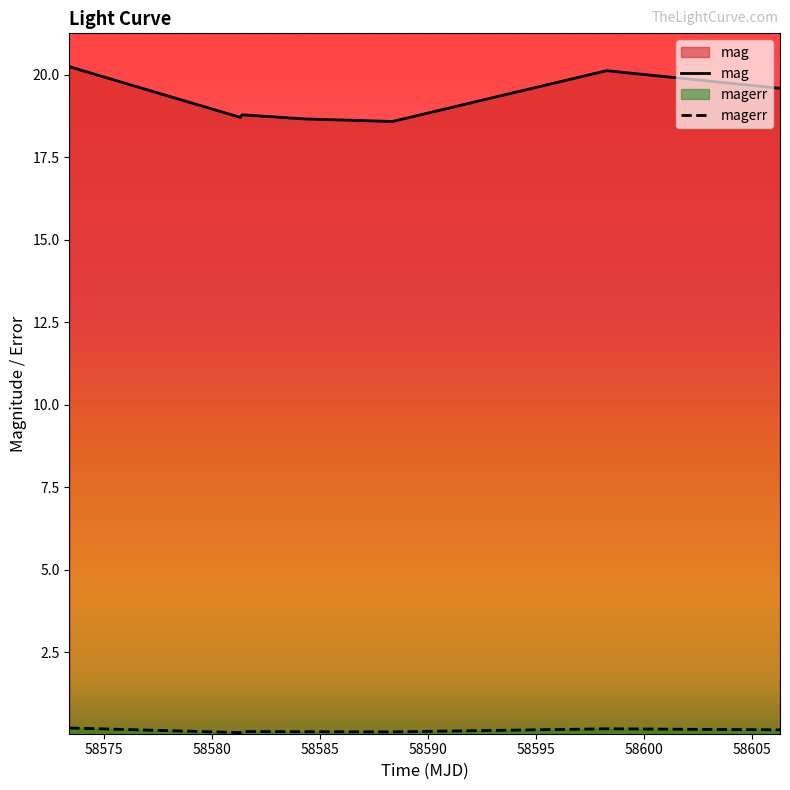

The mag series shows 20.1 at 58598.27393520018. True or false?

True